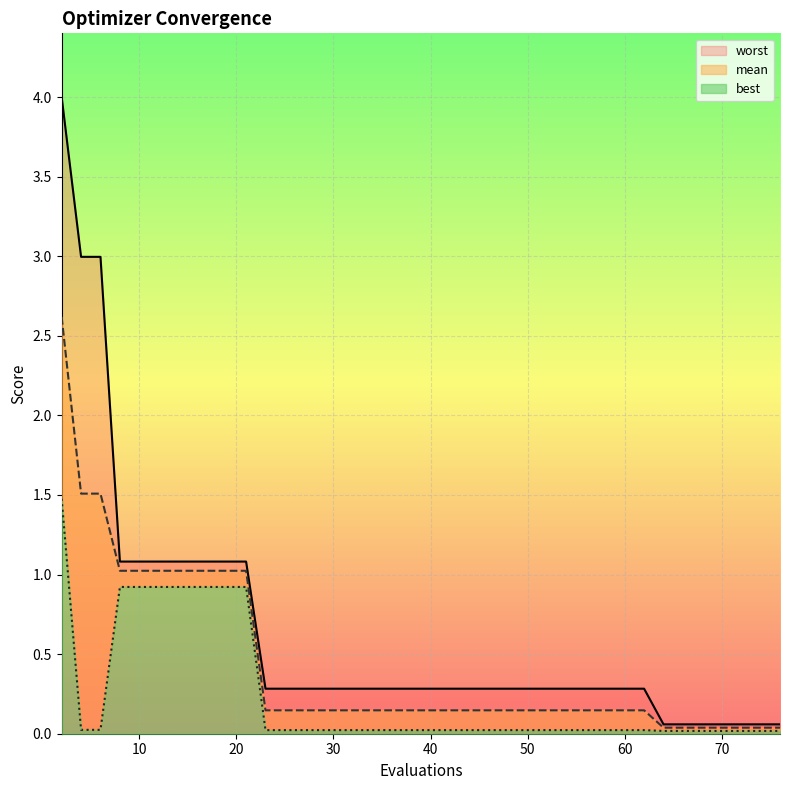

True or false: mean has more than 0 points higher than both neighbors.

False